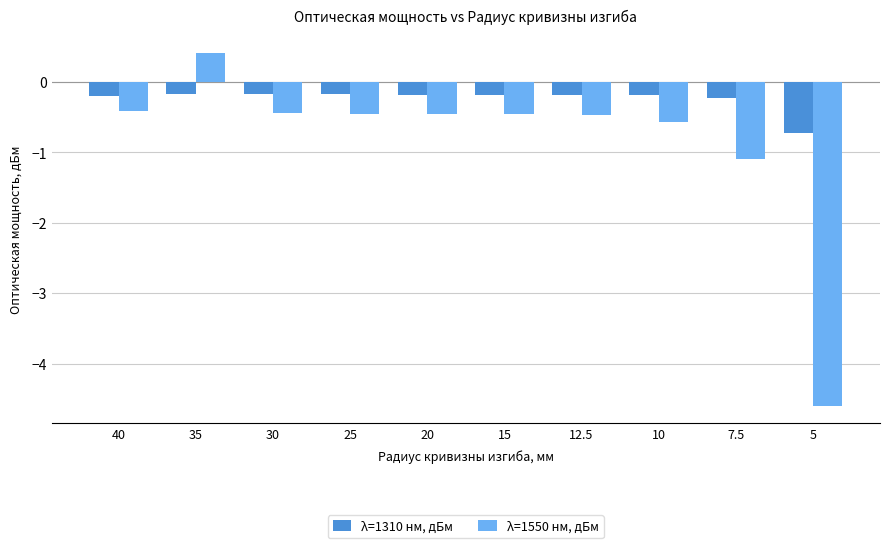

At which category is the sum across all series the highest?

35